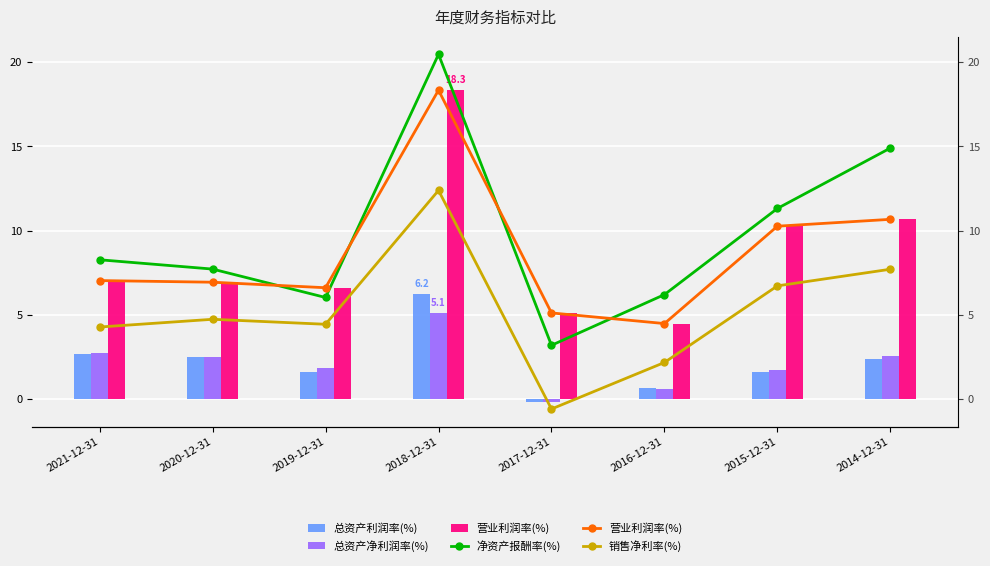

What is the sum of the 总资产利润率(%) values at 2019-12-31 and 2018-12-31?

7.9